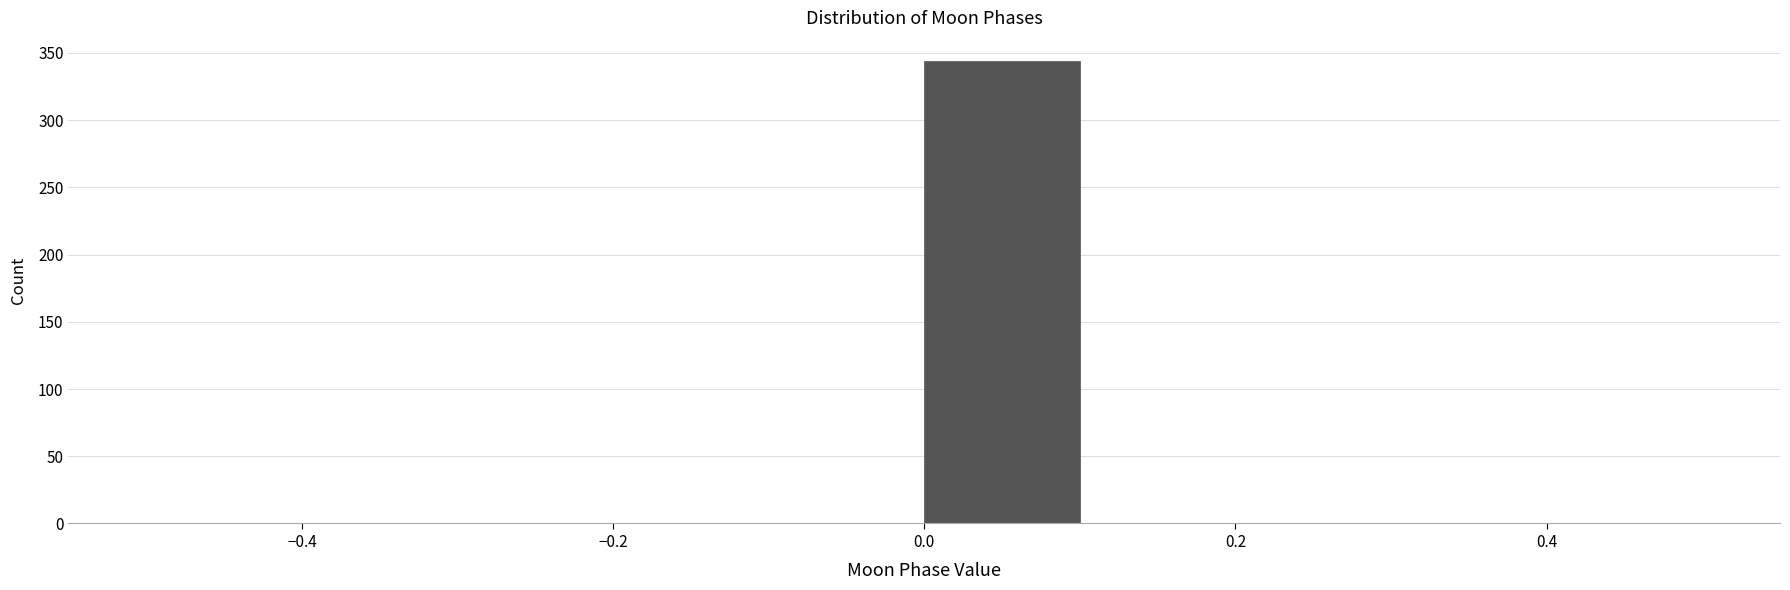

Reading left to right, transcribe this chart: for each bar, give the range it covers on the x-axis and its height. The values are not printed on the chart, so give them approximately, as read against the axis.

-0.5 to -0.4: 0
-0.4 to -0.3: 0
-0.3 to -0.2: 0
-0.2 to -0.1: 0
-0.1 to 0.0: 0
0.0 to 0.1: 345
0.1 to 0.2: 0
0.2 to 0.3: 0
0.3 to 0.4: 0
0.4 to 0.5: 0